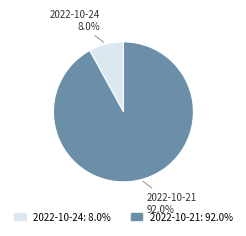

How much of the chart is everything except 2022-10-24?

92.0%